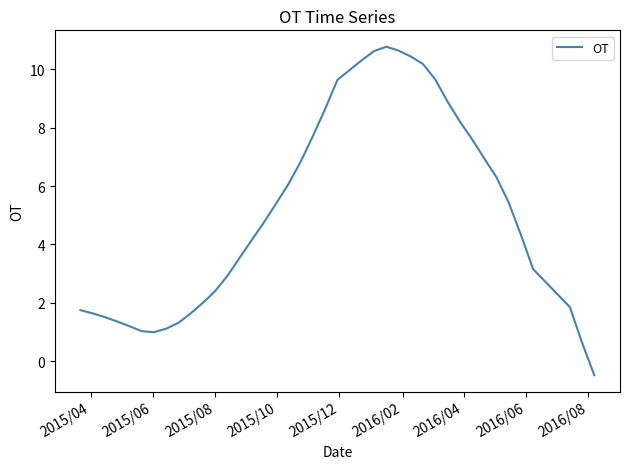

True or false: the data has more than 1 interior local peaks.

False